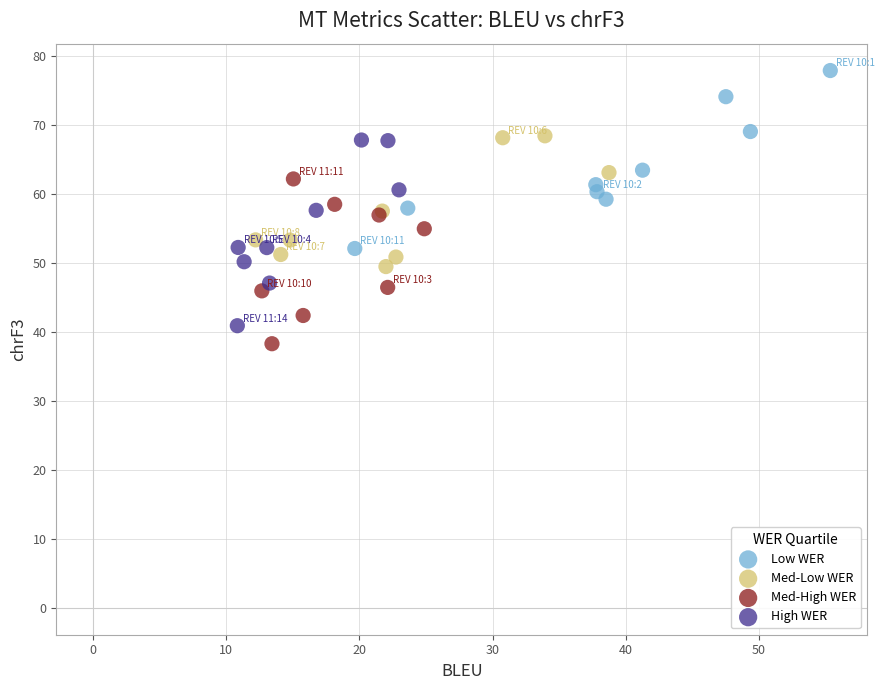

Which series reaches the maximum Y coordinate?

Low WER